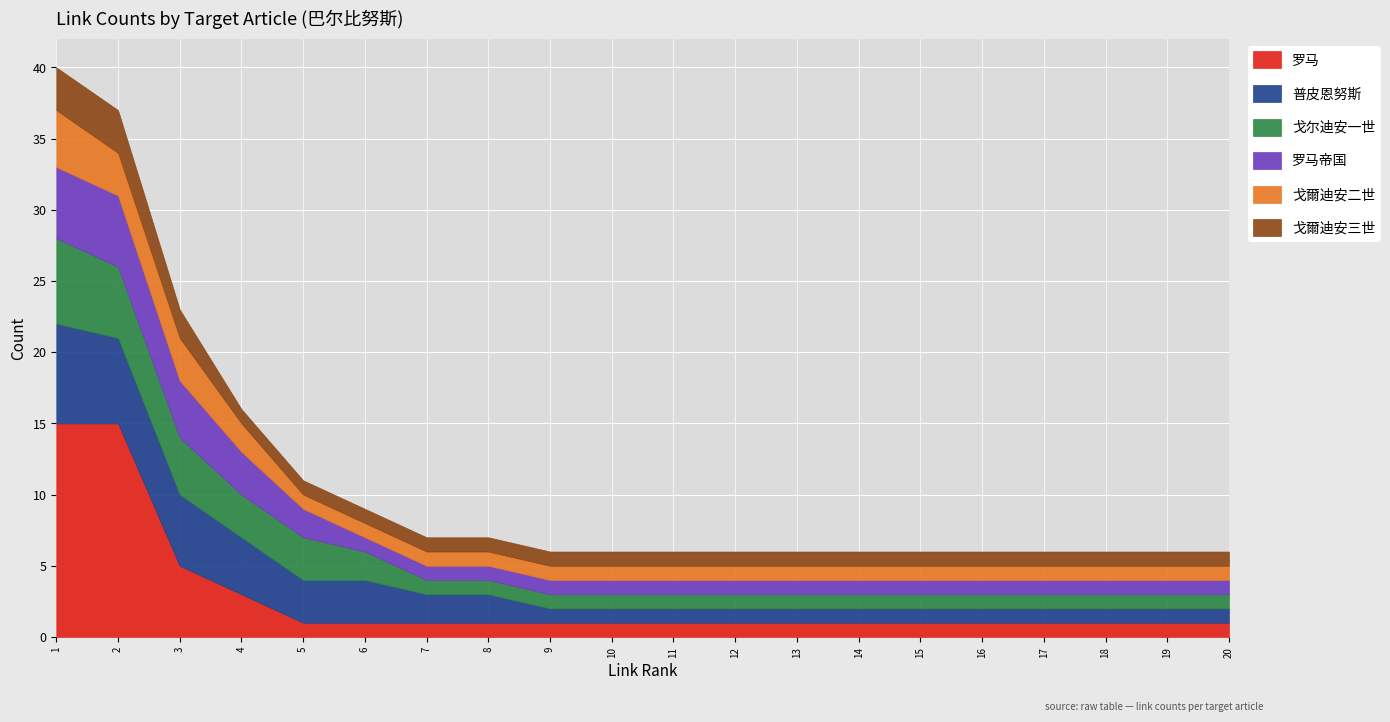

At how many categories does at least one series exceed 12?

2